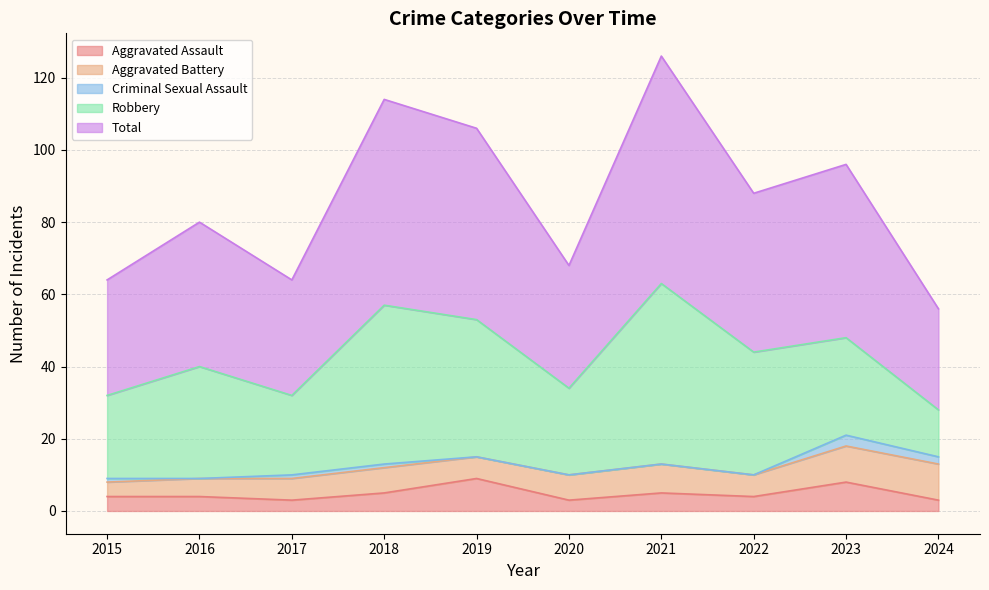

Does the chart have visible grid lines?

Yes